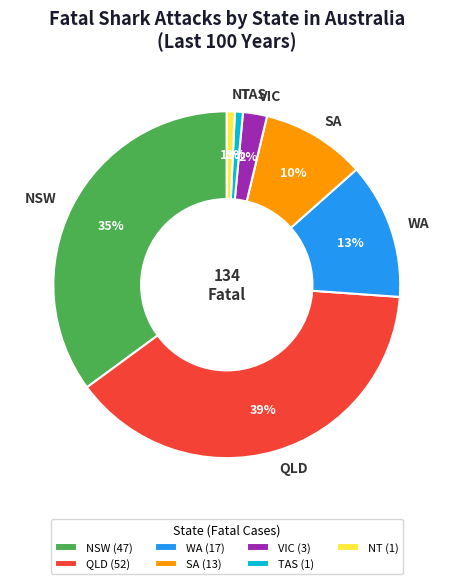

Does NSW account for over 50% of the chart?

No